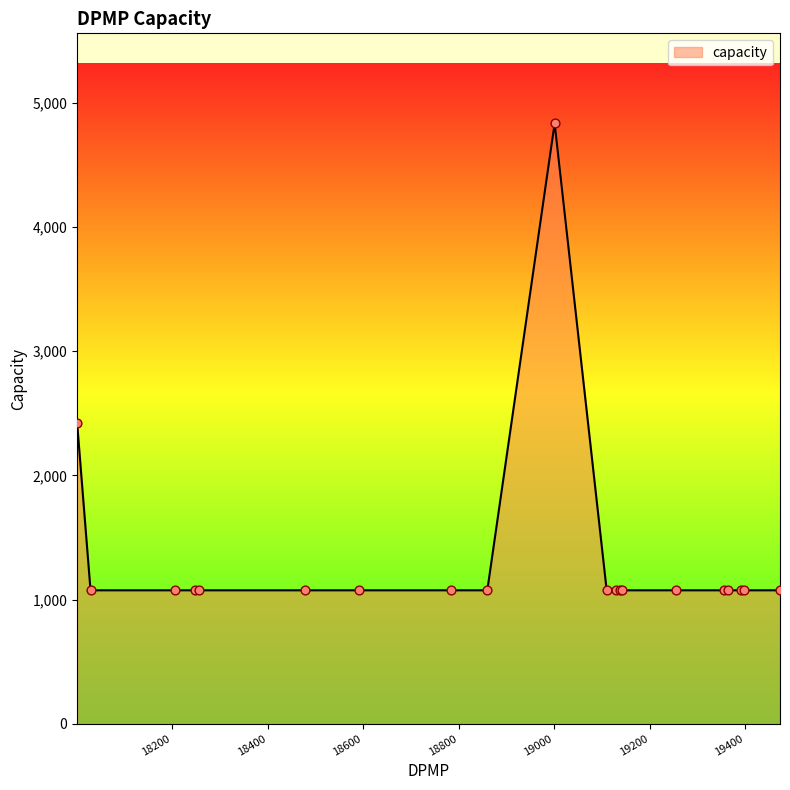

What is the greatest value displayed?

4836